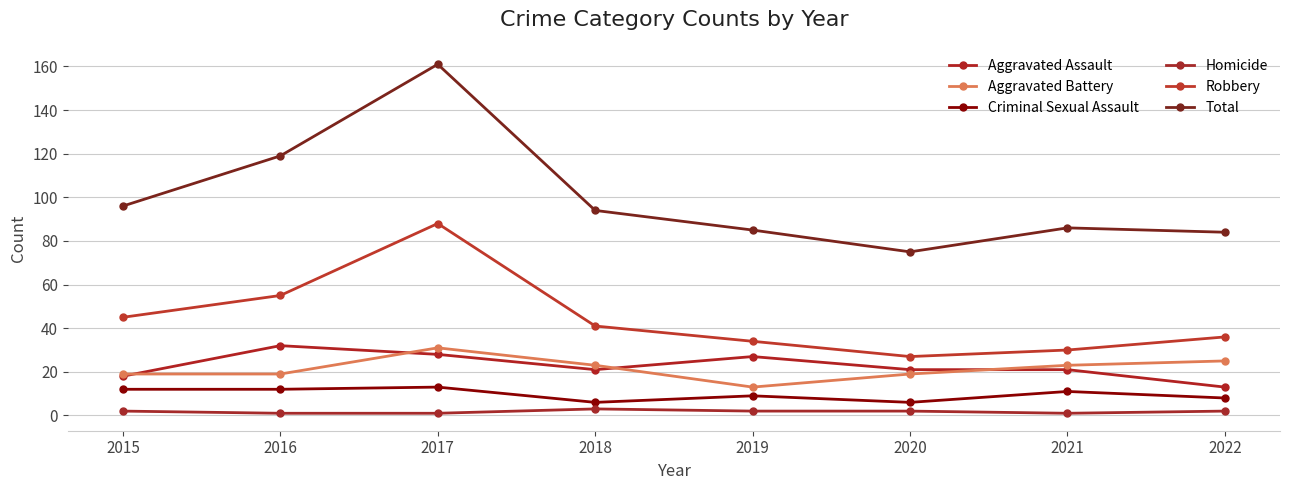

At which category is the sum across all series the highest?

2017